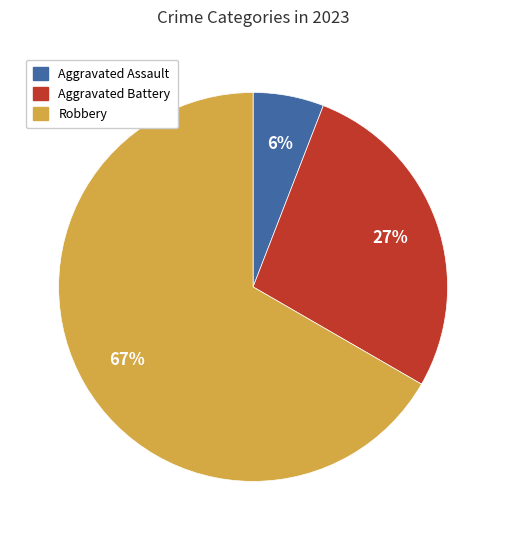

To the nearest percent, what is the difference between the largest and smallest slice percentages?

61%